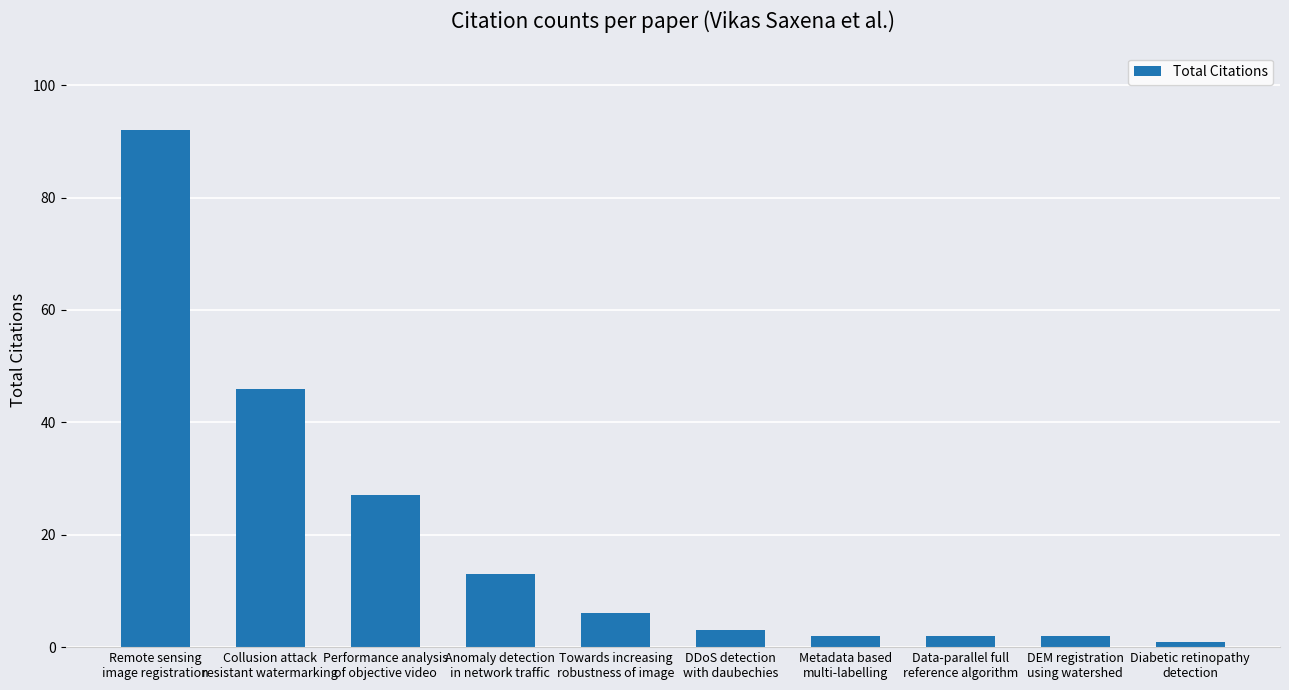

Reading left to right, what are all the values shown in this chart?

Remote sensing
image registration=92	Collusion attack
resistant watermarking=46	Performance analysis
of objective video=27	Anomaly detection
in network traffic=13	Towards increasing
robustness of image=6	DDoS detection
with daubechies=3	Metadata based
multi-labelling=2	Data-parallel full
reference algorithm=2	DEM registration
using watershed=2	Diabetic retinopathy
detection=1